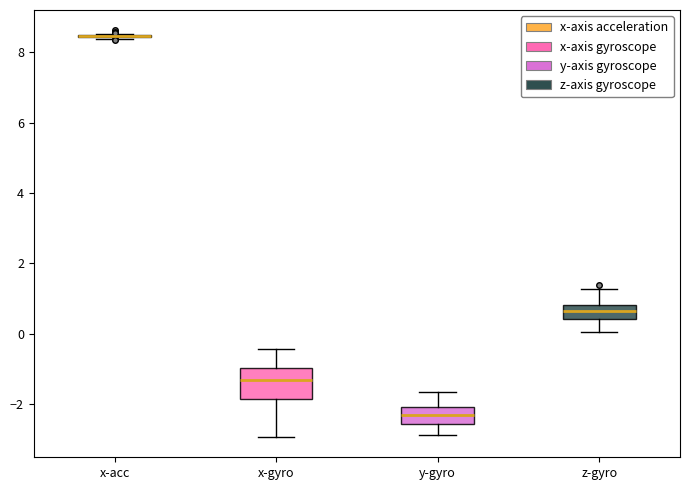

Reading left to right, transcribe this box plot: for each box, give where its median line is, the range the box spans, and where its two whiskers end, as read against the y-axis. The values are not printed on the chart, so give them approximately, as read against the axis.

x-acc: box collapsed to a line at 8.4, whiskers 8.4 to 8.6
x-gyro: median -1.4, box -1.8 to -1.0, whiskers -3.0 to -0.4
y-gyro: median -2.4, box -2.6 to -2.0, whiskers -2.8 to -1.6
z-gyro: median 0.6, box 0.4 to 0.8, whiskers 0.0 to 1.2